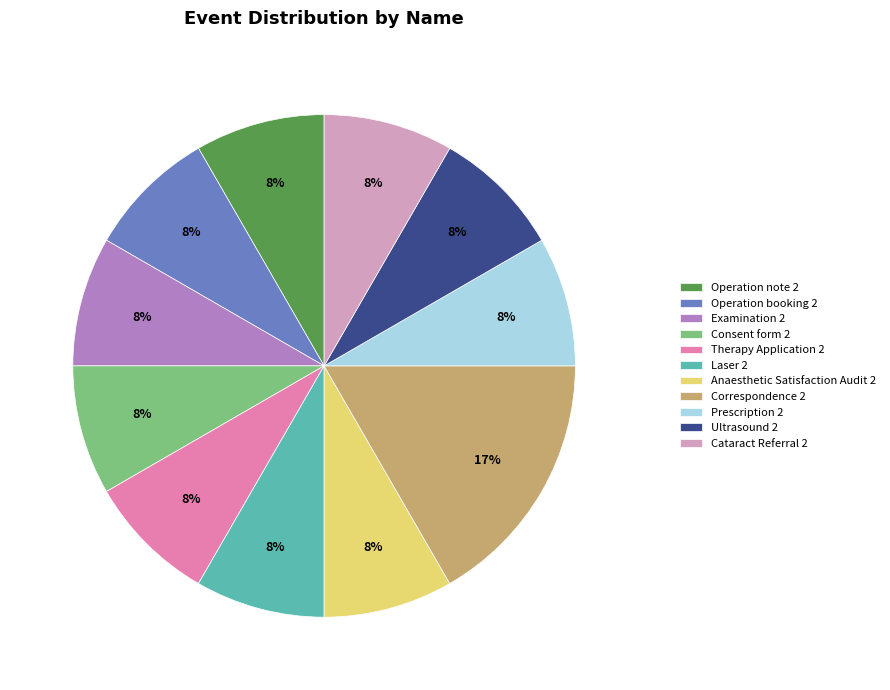

Is it true that Consent form 2 is 21% of the pie?

False